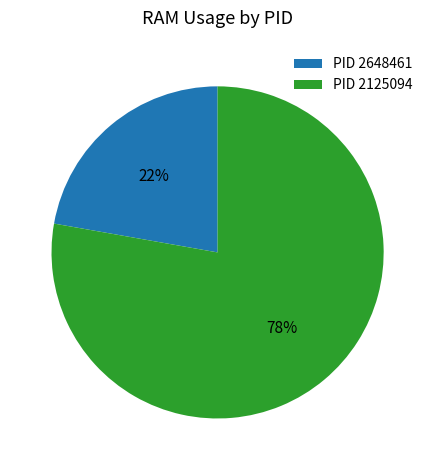

Count the number of slices in the pie.

2